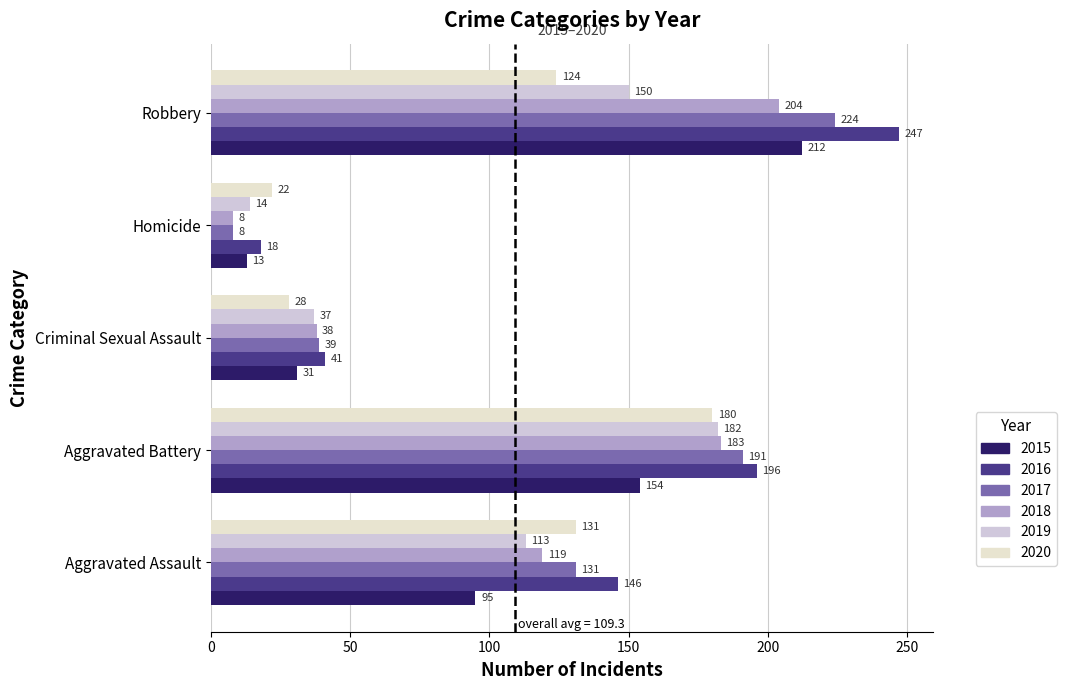

What is the difference between the 2020 values at Aggravated Assault and Robbery?

7